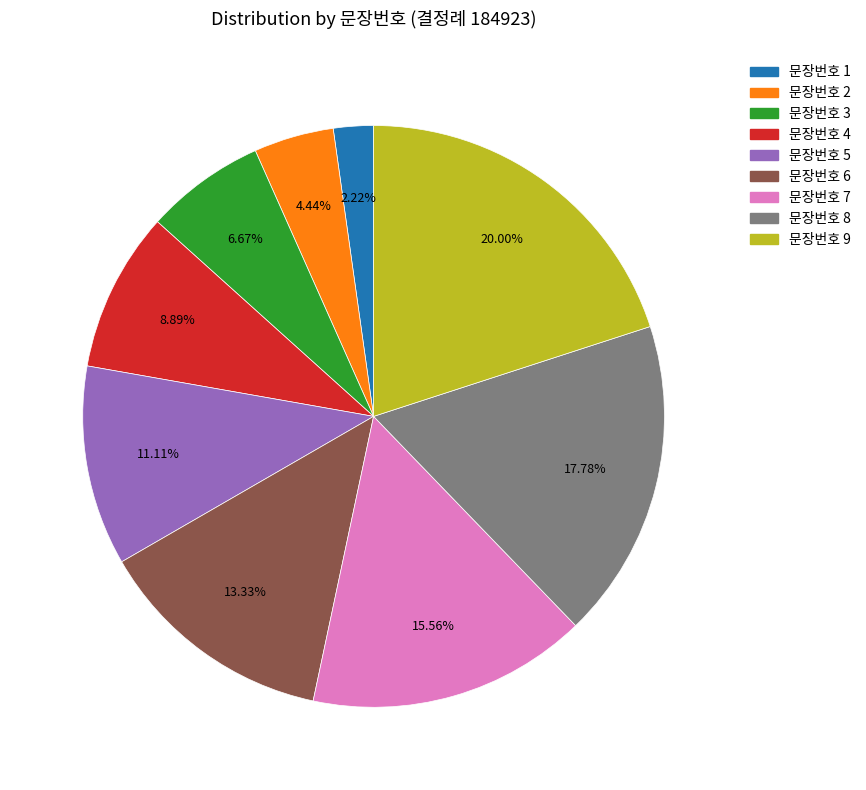

Is there any slice that represents more than half of the pie?

No